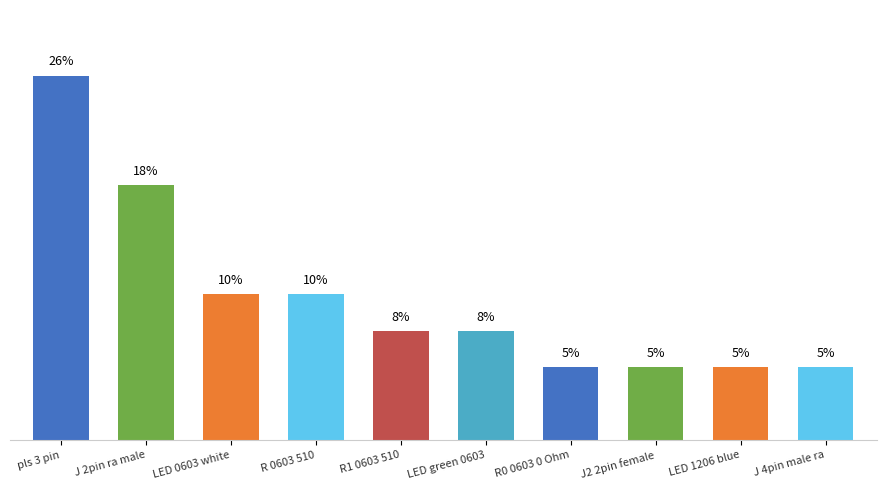

Does the chart contain any negative values?

No